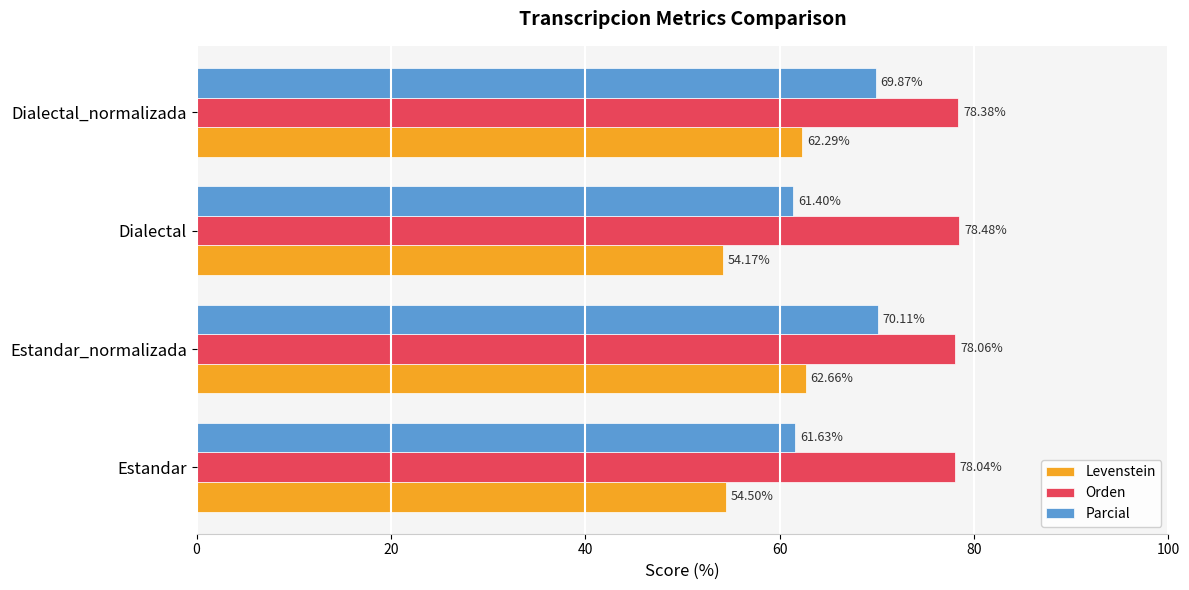

What is the average value of the Levenstein series?

58.4